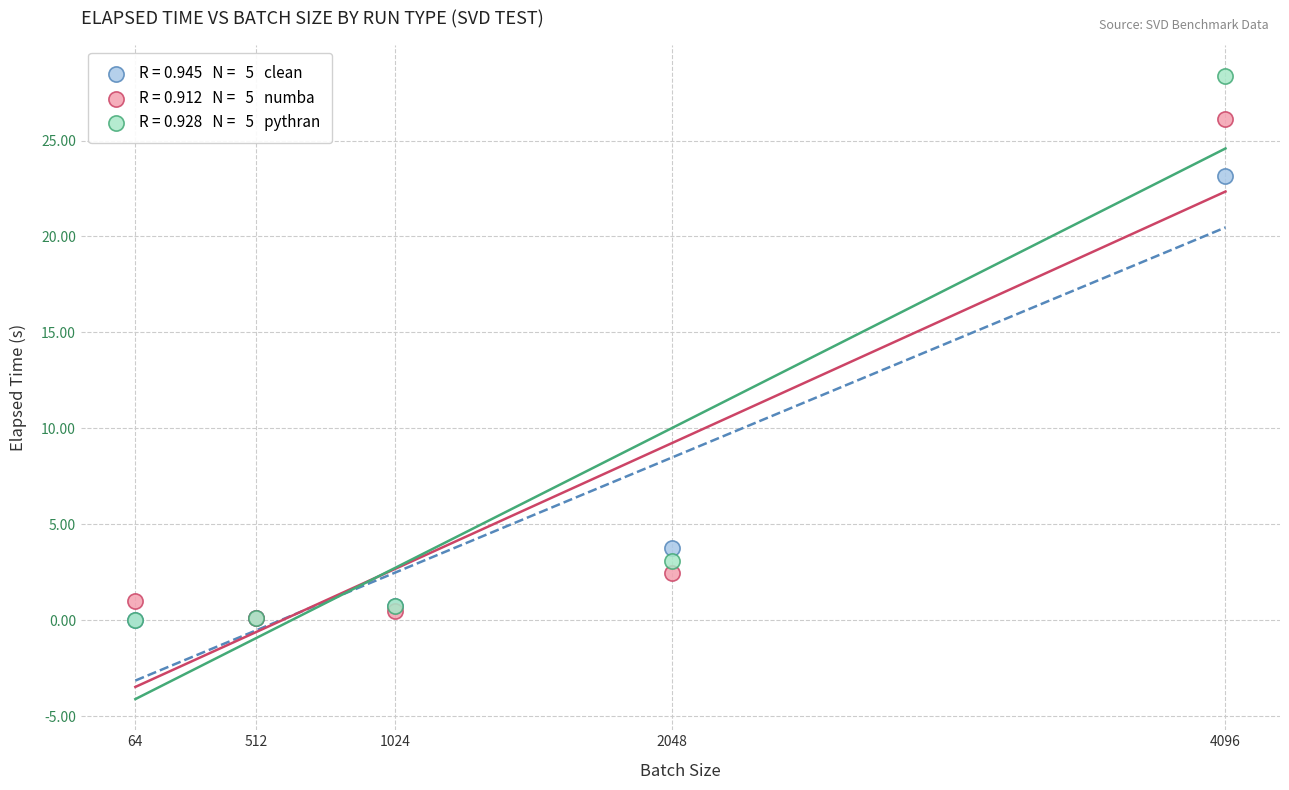

Across all series, what Y value is closest to 14?

23.1